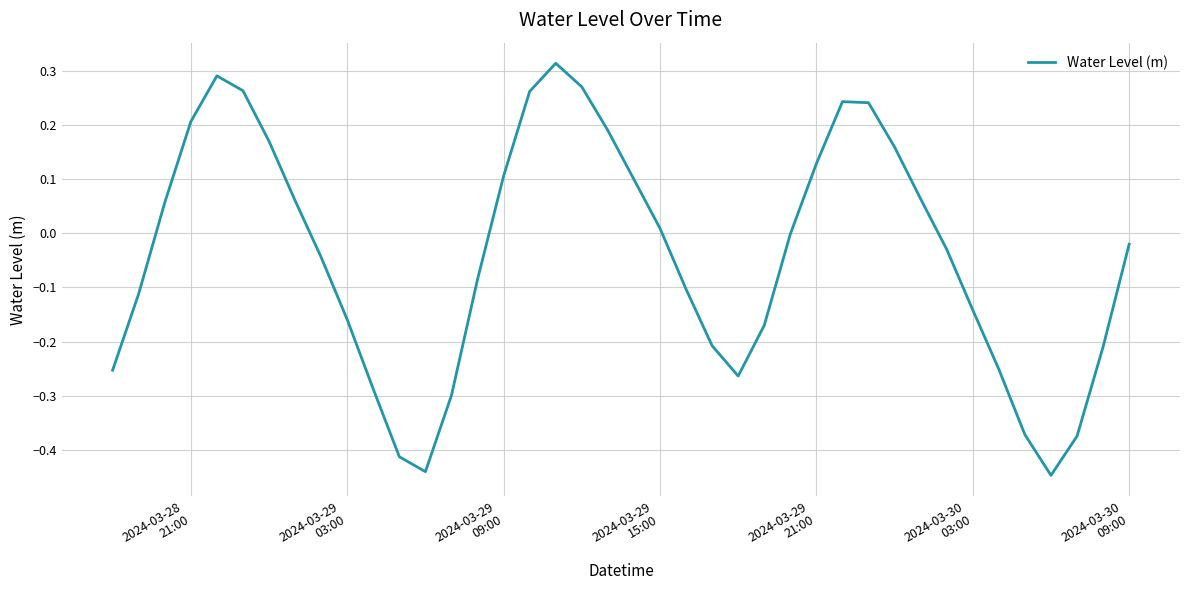

What is the difference between the maximum and minimum values?

0.8